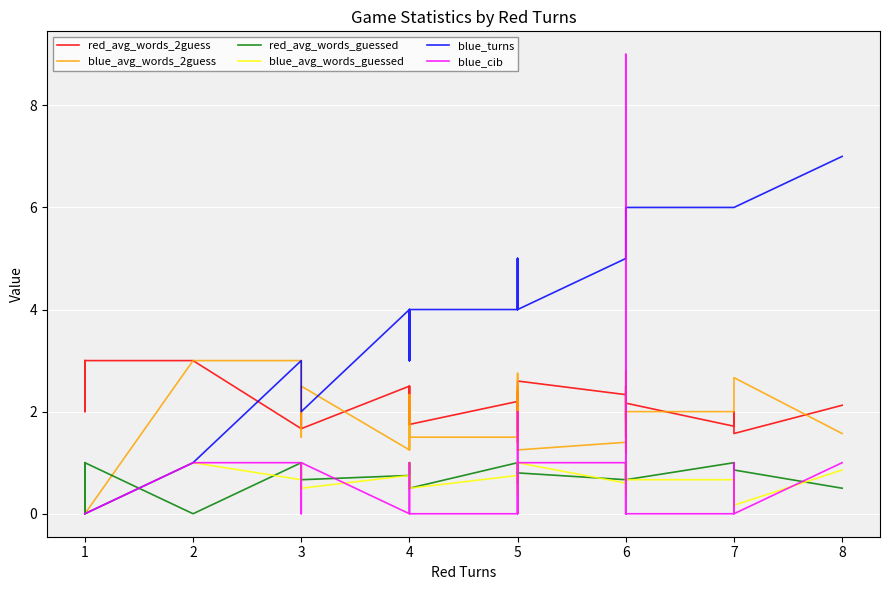

Is this an area chart (filled region under the line)?

No